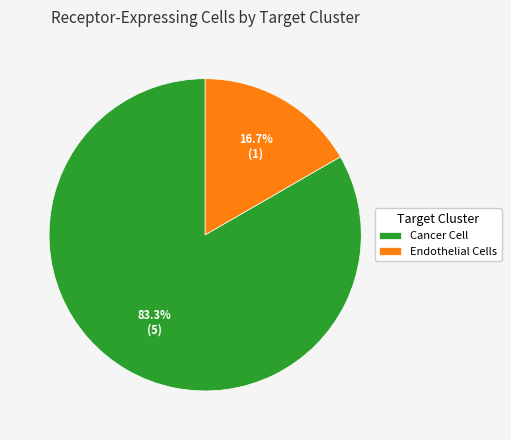

Which slice is the smallest?

Endothelial Cells